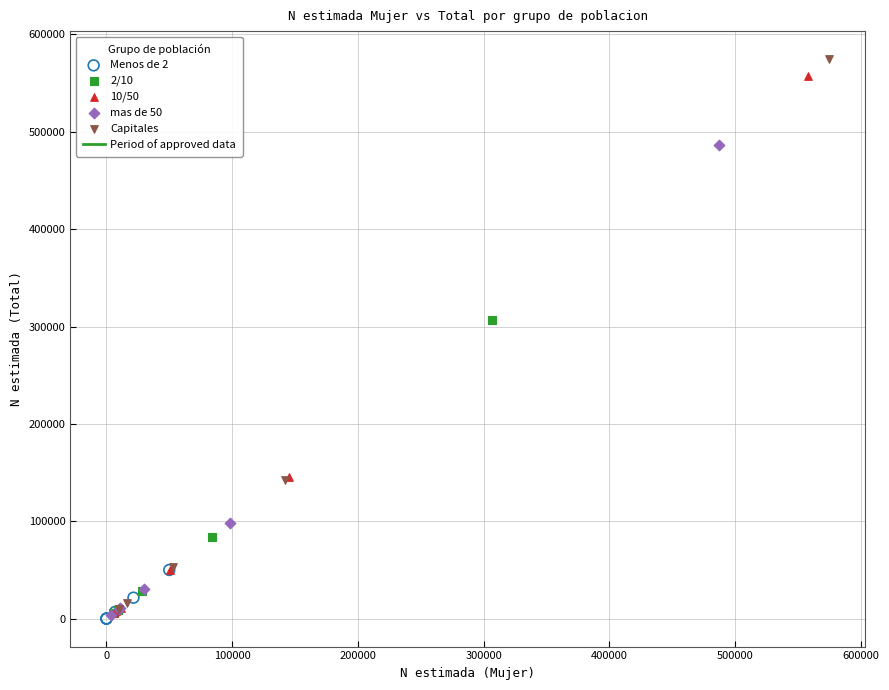

Which series has the largest Y range (max minus min)?

Capitales